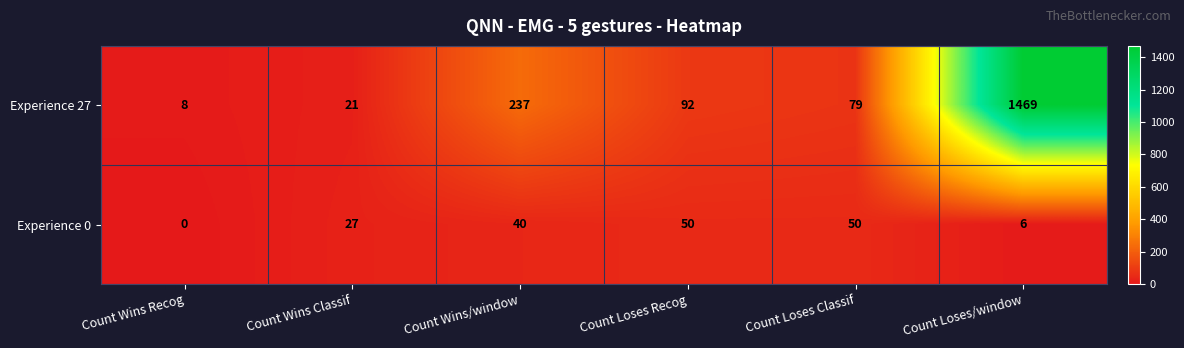

True or false: Experience 0 has a value of 27 at Count Wins Classif.

True